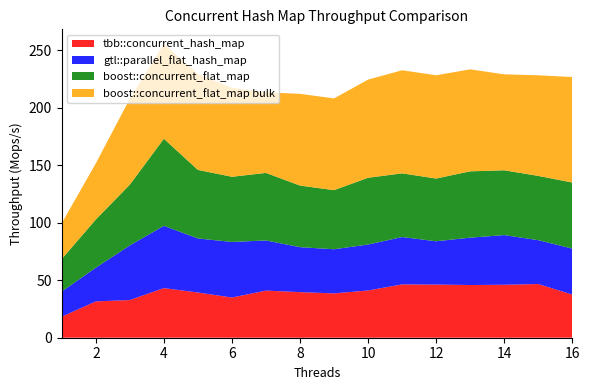

Reading right to left, list all the values displayed in this chart.

tbb::concurrent_hash_map: 16=37.5	15=46.7	14=46.0	13=45.8	12=46.2	11=46.4	10=41.1	9=38.5	8=39.6	7=41.0	6=35.0	5=39.3	4=43.1	3=32.8	2=31.6	1=18.3
gtl::parallel_flat_hash_map: 16=40.0	15=38.1	14=43.2	13=41.2	12=37.6	11=41.2	10=39.9	9=38.4	8=39.1	7=43.6	6=48.3	5=47.0	4=54.1	3=47.5	2=29.3	1=21.8
boost::concurrent_flat_map: 16=57.4	15=55.9	14=56.3	13=57.7	12=54.5	11=55.4	10=58.0	9=51.4	8=53.6	7=58.7	6=56.7	5=59.6	4=75.8	3=52.8	2=41.9	1=28.3
boost::concurrent_flat_map bulk: 16=91.7	15=87.5	14=83.4	13=88.7	12=89.8	11=89.6	10=85.3	9=79.7	8=79.8	7=70.1	6=77.3	5=83.4	4=82.3	3=74.7	2=48.8	1=31.2